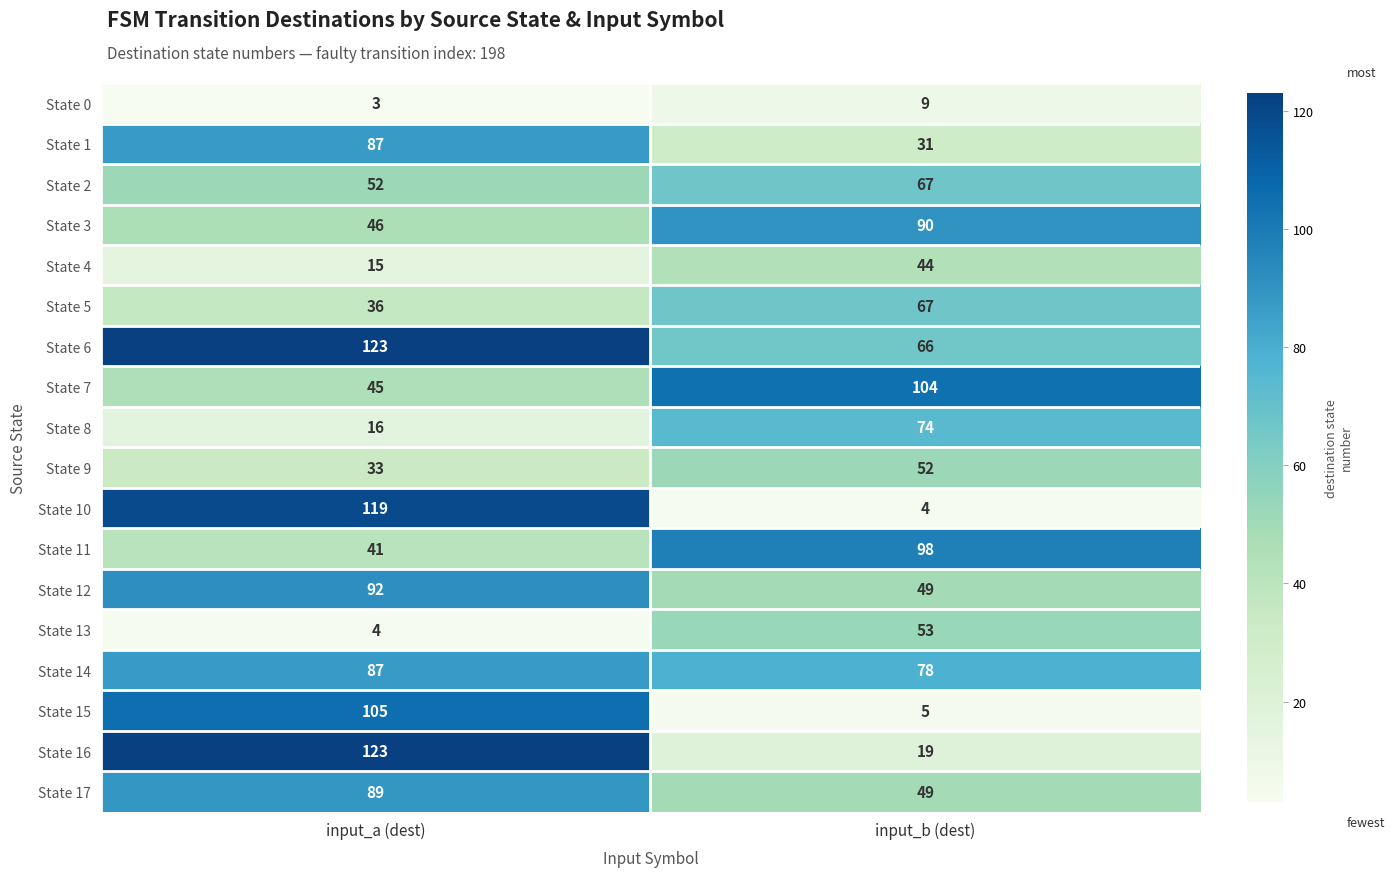

What is the minimum value shown in the chart?

3